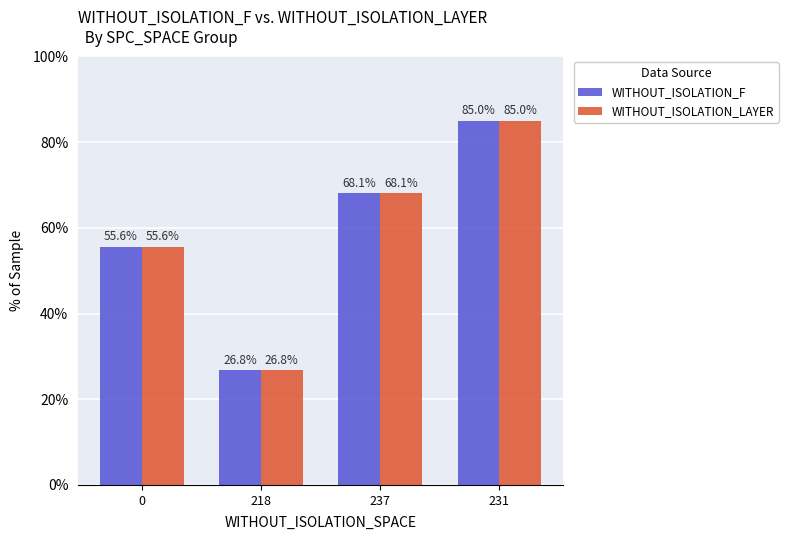

List the labels in order of WITHOUT_ISOLATION_LAYER value, largest first.

231, 237, 0, 218